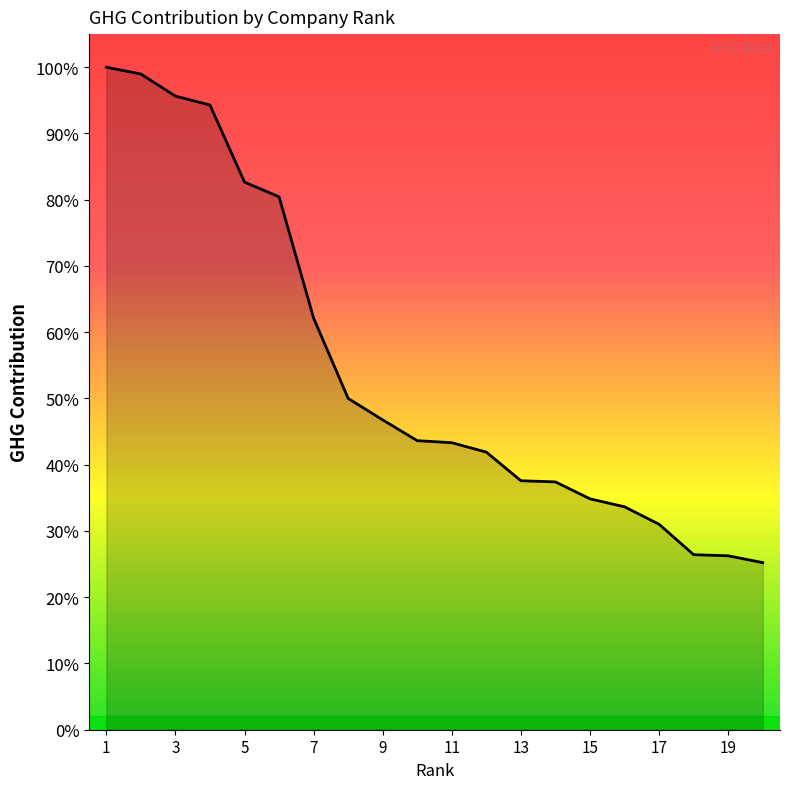

Is this an area chart (filled region under the line)?

Yes